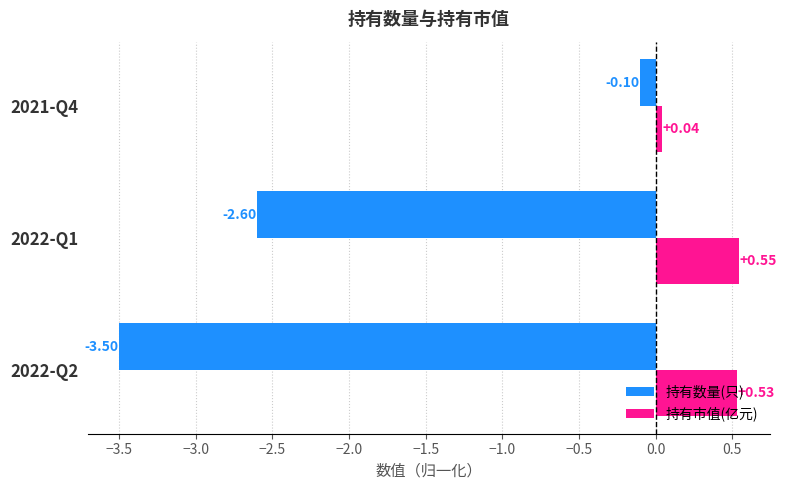

Between 2022-Q2 and 2022-Q1, which series saw the biggest shift?

持有数量(只)